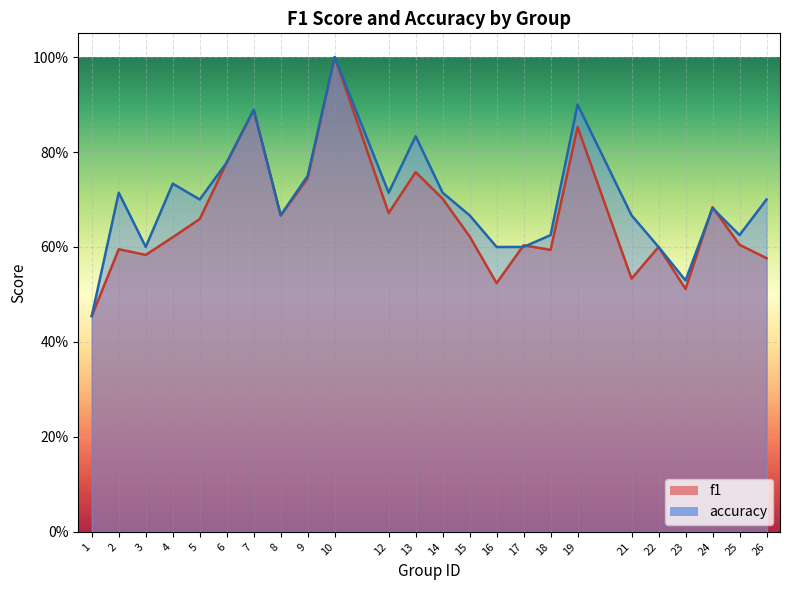

What is the value of the f1 point at the 3rd from the left?

0.6